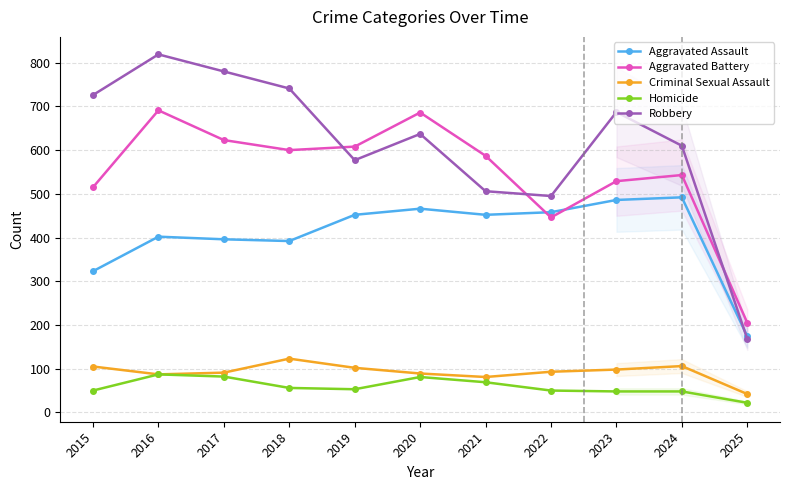

Does the chart display data point markers on the line(s)?

Yes